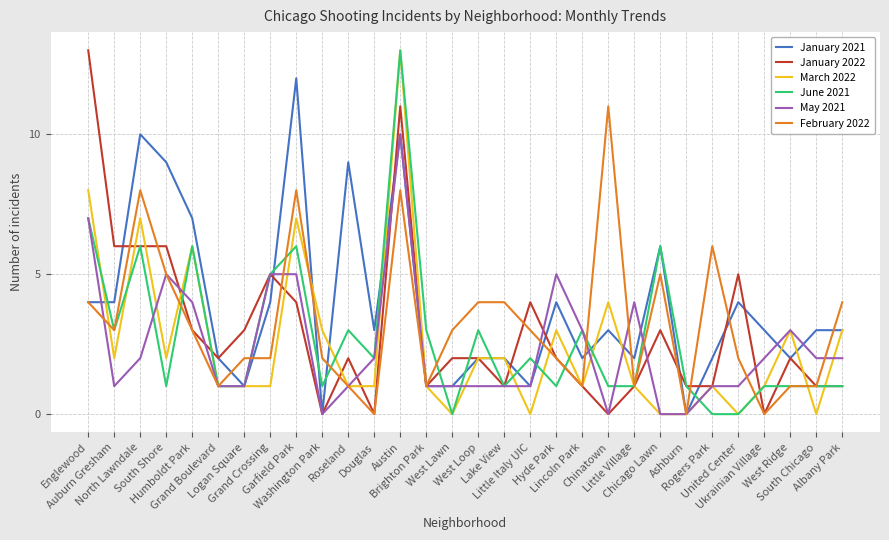

What is the greatest value displayed?

13